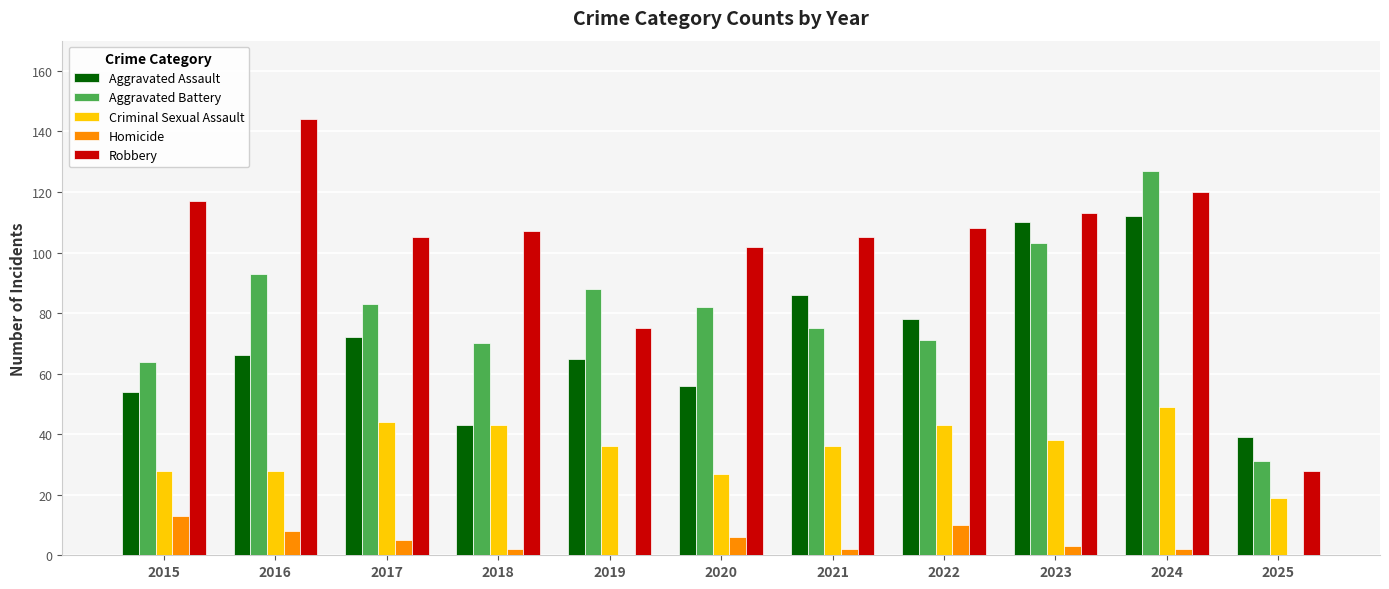

The value of Homicide at 2022 is 10. True or false?

True